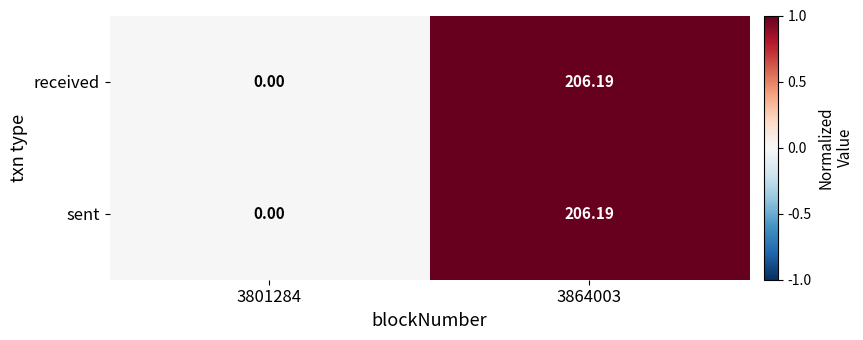

Is the value of sent at 3864003 greater than the value of received at 3801284?

Yes